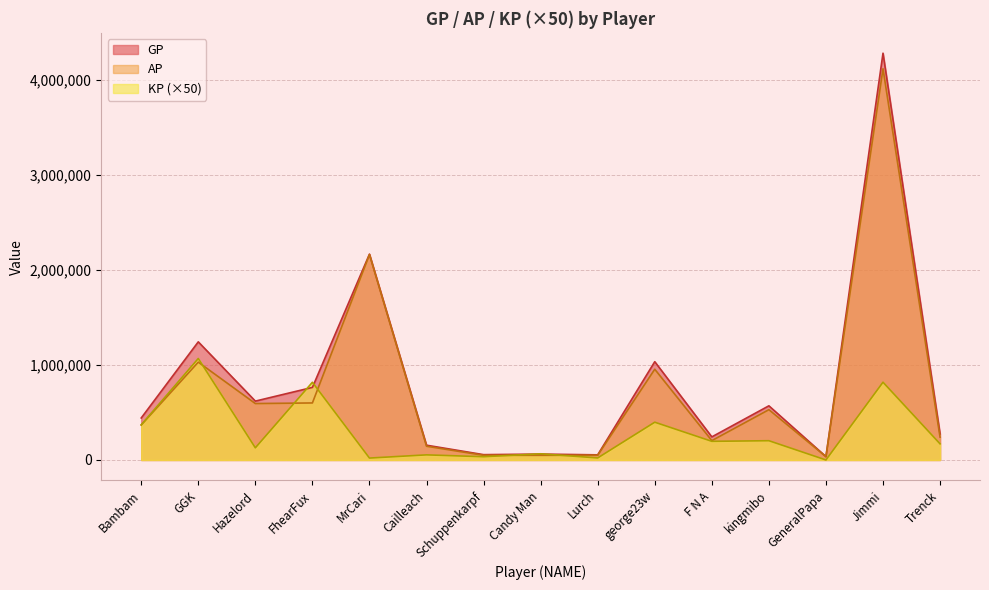

Between which two adjacent categories do KP and AP first intersect?

GGK and Hazelord